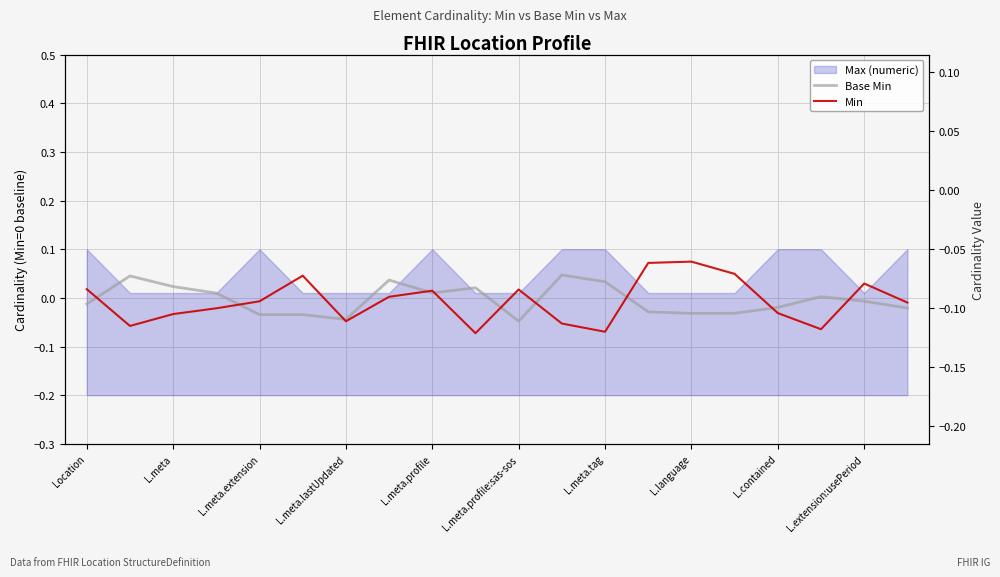

At which label does Base Min first exceed 0?

L.meta